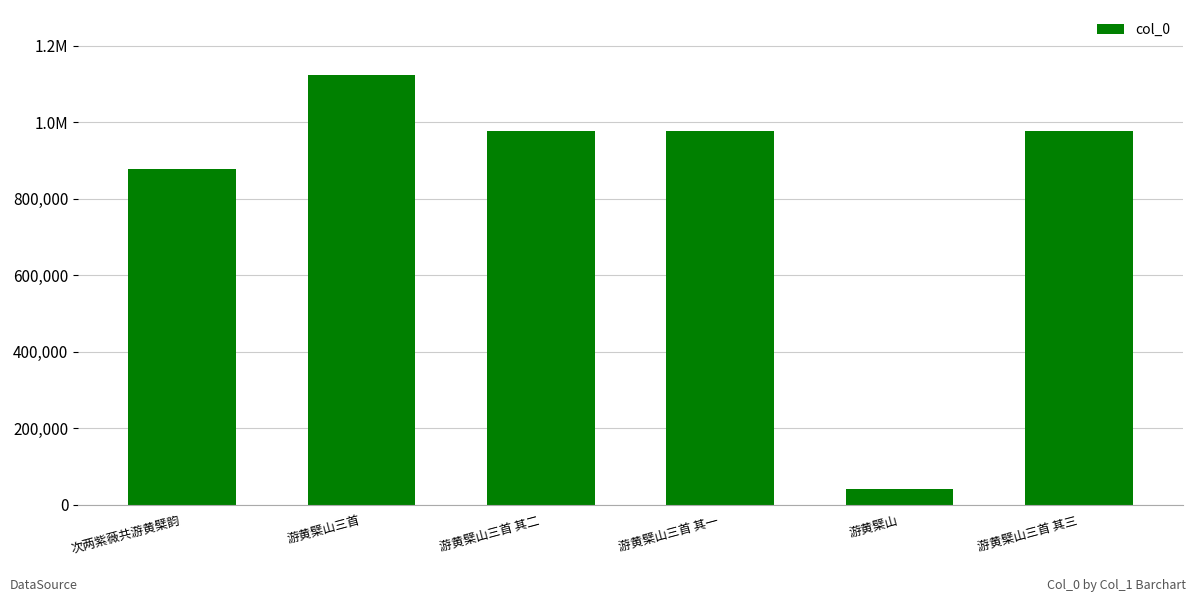

What is the value of the 1st bar from the left?

876588